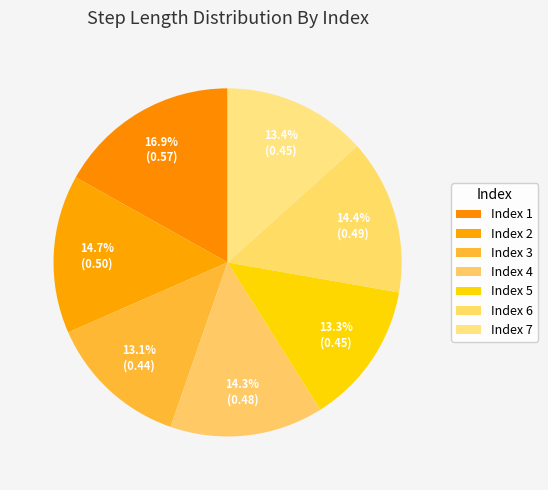

Is there any slice that represents more than half of the pie?

No